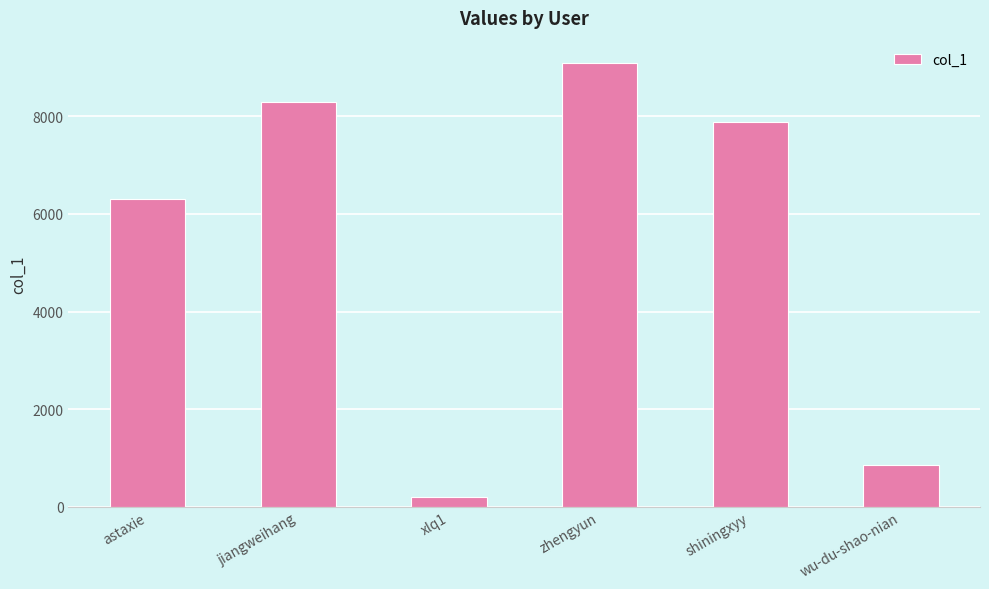

List the labels in order of value, largest first.

zhengyun, jiangweihang, shiningxyy, astaxie, wu-du-shao-nian, xlq1